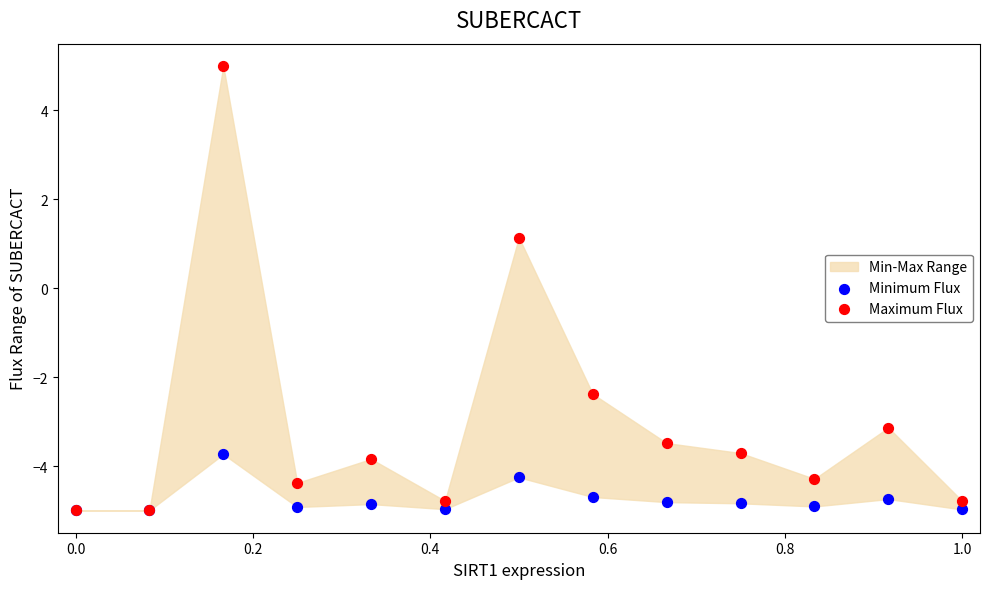

In the Maximum Flux series, what Y value is closest to 0?

1.1